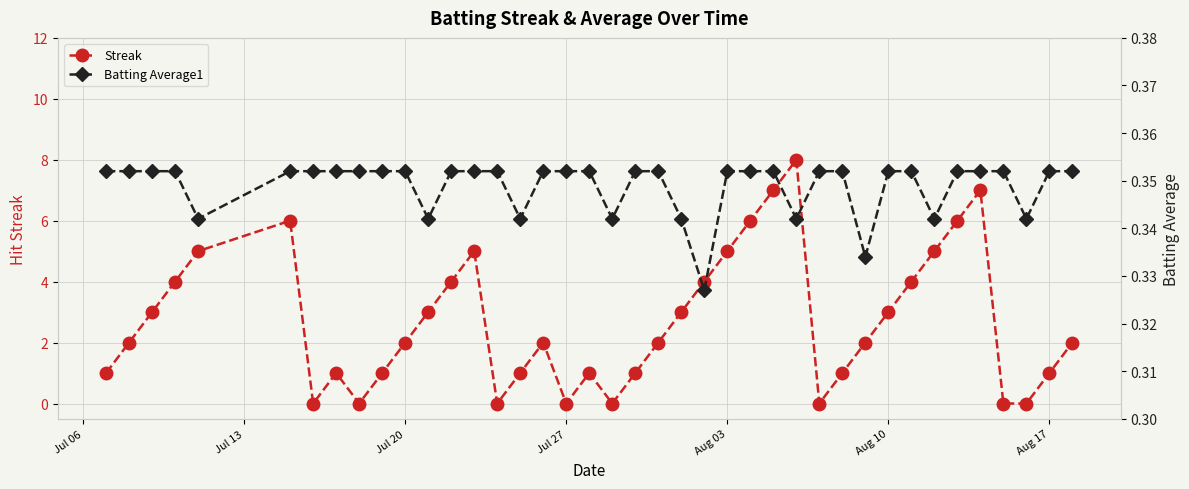

In Streak, how many points are higher than both neighbors (excluding endpoints)?

7